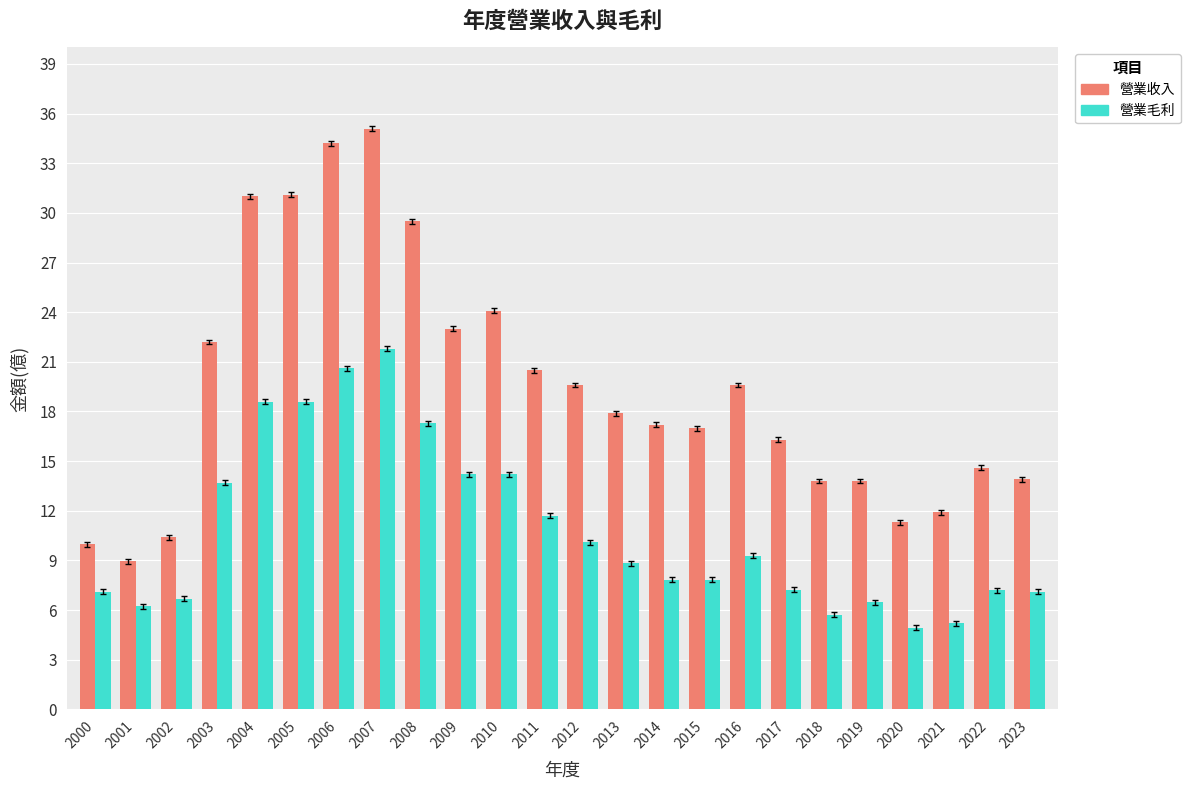

At which label does 營業收入 reach its minimum?

2001